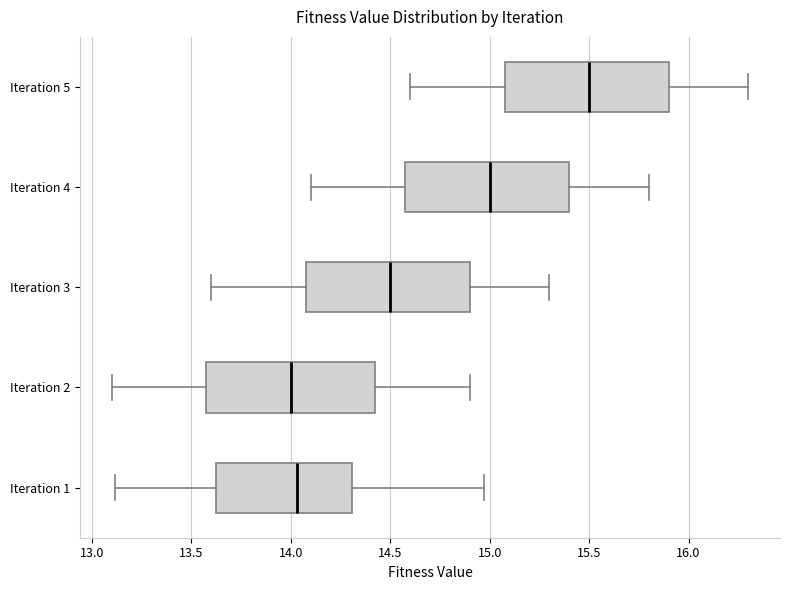

Reading bottom to top, transcribe this box plot: for each box, give where its median line is, the range the box spans, and where its two whiskers end, as read against the x-axis. The values are not printed on the chart, so give them approximately, as read against the axis.

Iteration 1: median 14.05, box 13.65 to 14.30, whiskers 13.10 to 14.95
Iteration 2: median 14.00, box 13.60 to 14.45, whiskers 13.10 to 14.90
Iteration 3: median 14.50, box 14.10 to 14.90, whiskers 13.60 to 15.30
Iteration 4: median 15.00, box 14.60 to 15.40, whiskers 14.10 to 15.80
Iteration 5: median 15.50, box 15.10 to 15.90, whiskers 14.60 to 16.30